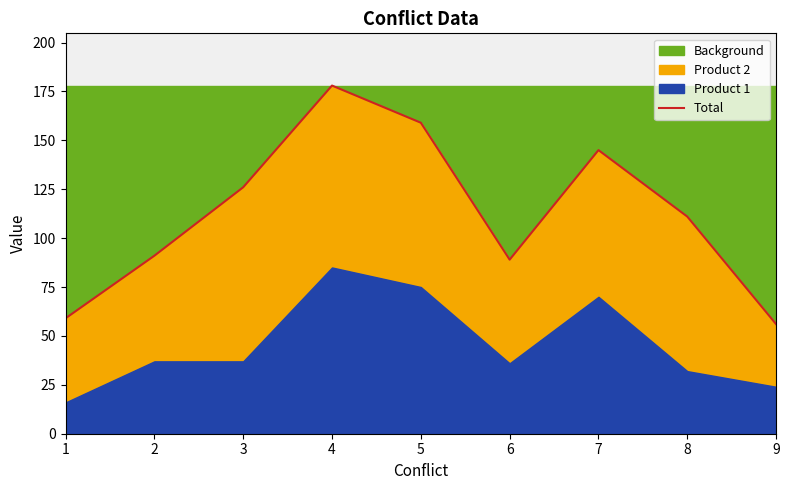

Reading right to left, transcribe all the data shown in this chart.

9=56	8=111	7=145	6=89	5=159	4=178	3=126	2=91	1=59